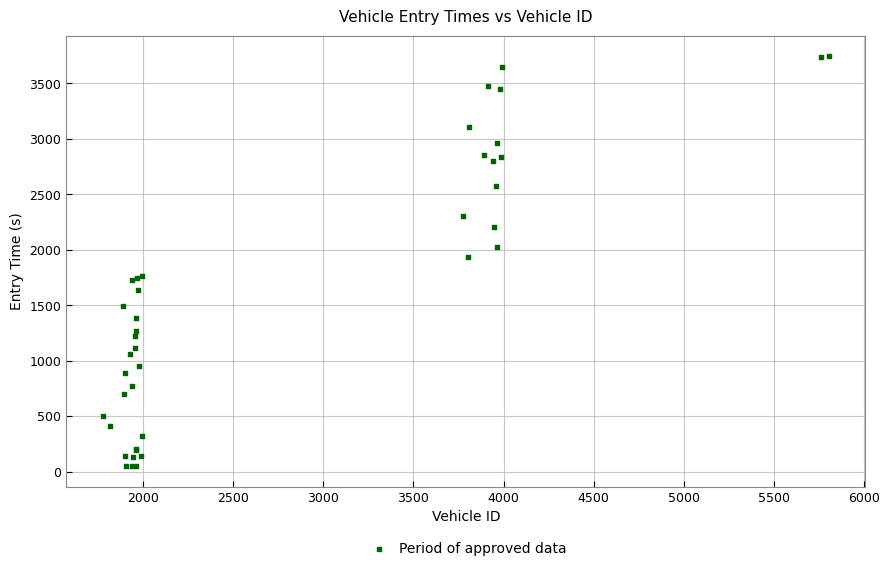

What Y value in the scatter plot is closest to 1897?

1938.9